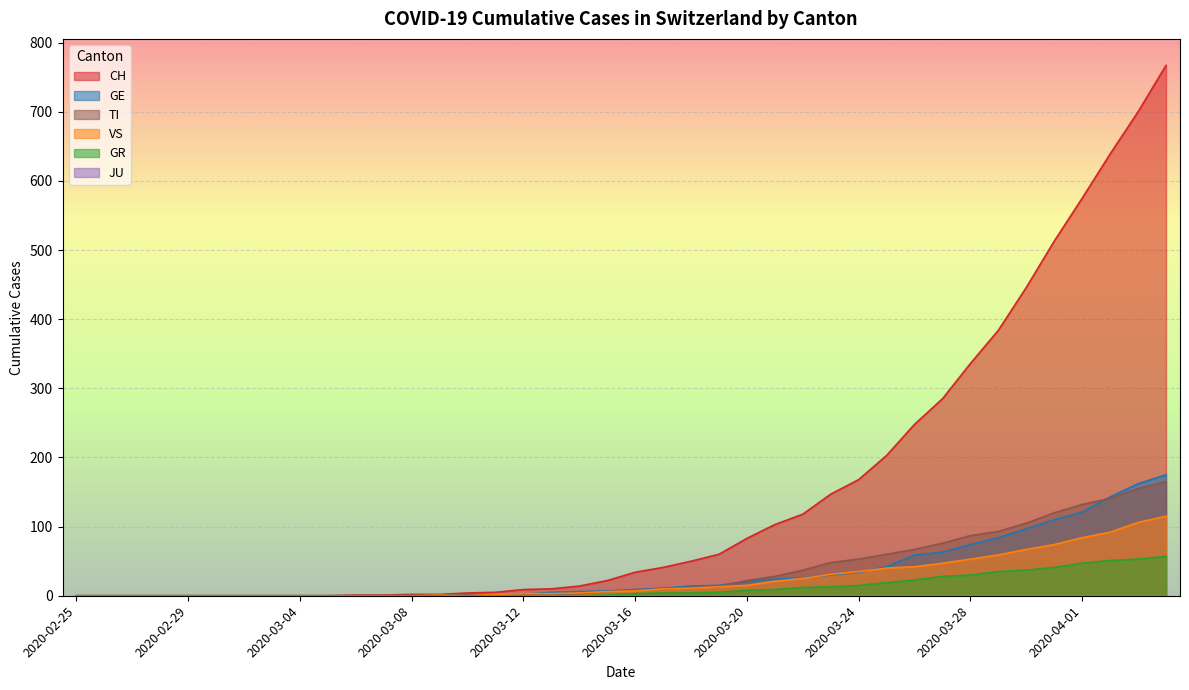

What position from the left is 2020-03-25?

30